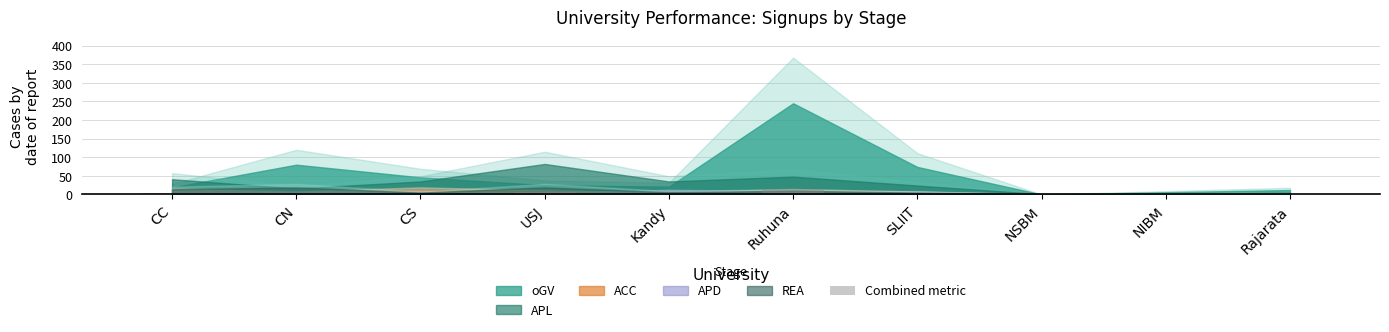

What is the maximum value shown in the chart?

15.1